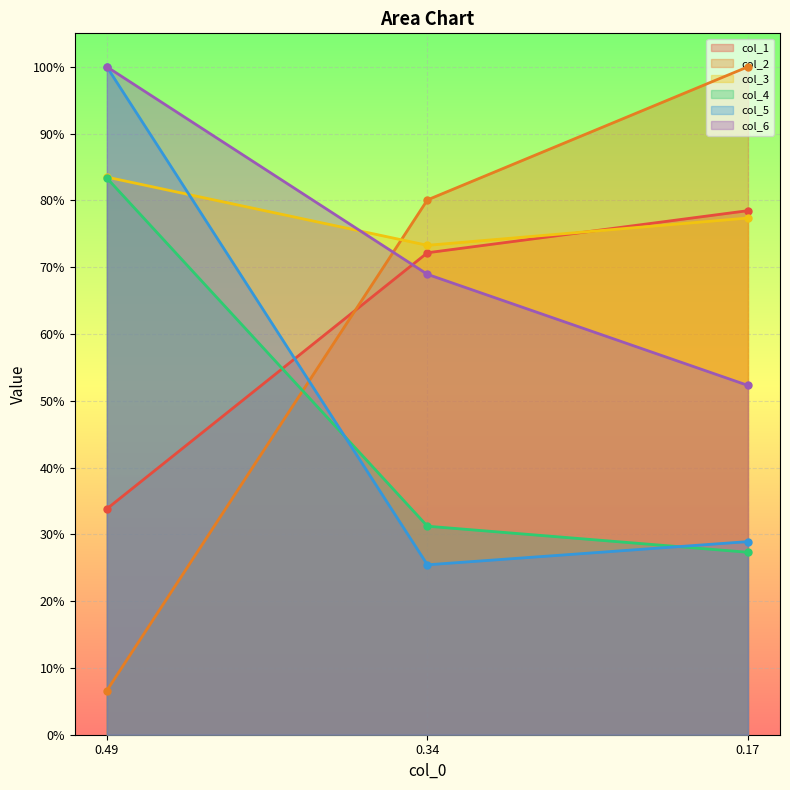

Count the col_4 values in the range 0 to 1.

3